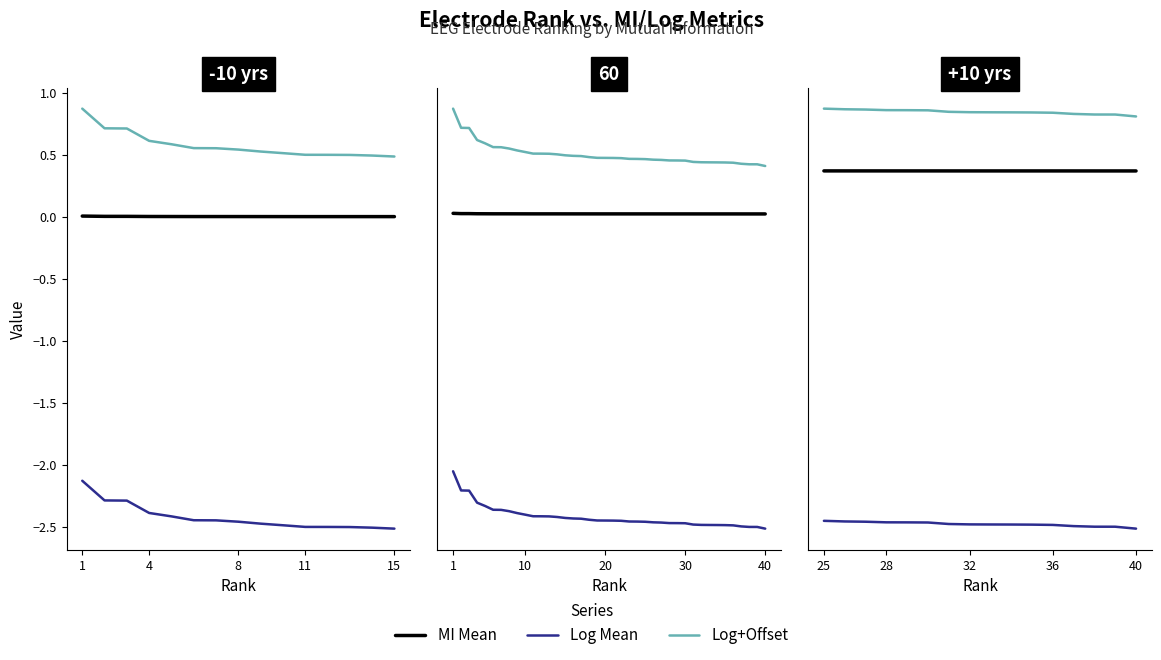

True or false: log_mean and mi_mean cross at least once.

False